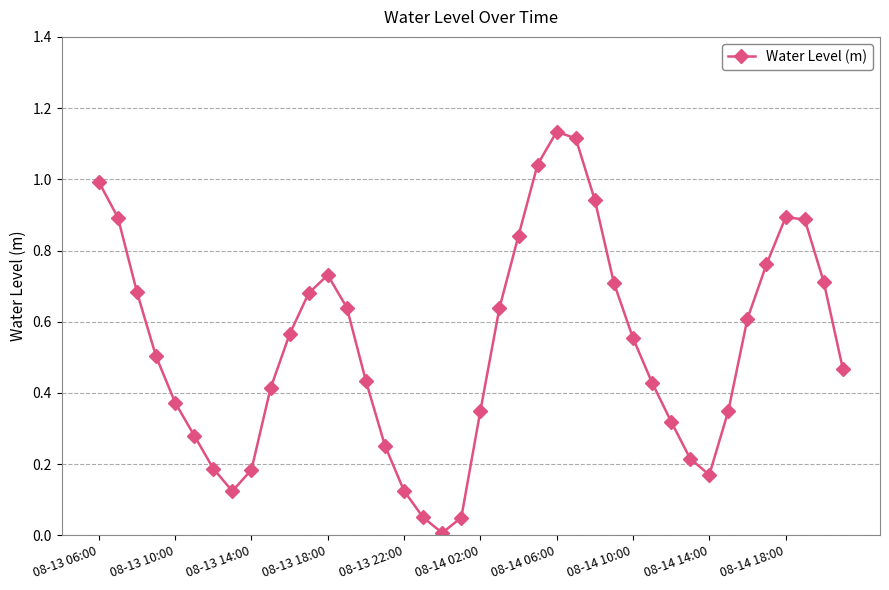

True or false: the data has more than 2 interior local peaks.

True